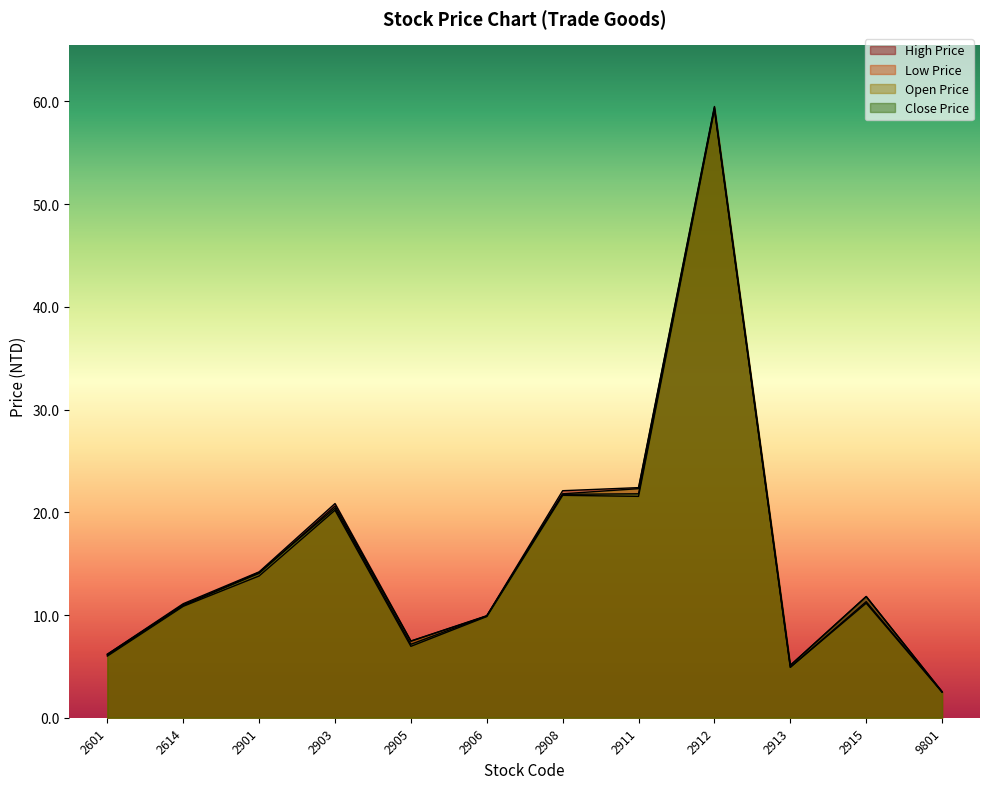

Reading right to left, list all the values displayed in this chart.

High Price: 9801=2.5	2915=11.8	2913=5.1	2912=59.5	2911=22.4	2908=22.1	2906=9.9	2905=7.5	2903=20.9	2901=14.2	2614=11.1	2601=6.2
Low Price: 9801=2.5	2915=11.2	2913=4.9	2912=59.2	2911=21.6	2908=21.6	2906=9.8	2905=7.0	2903=20.2	2901=13.8	2614=10.8	2601=6.0
Open Price: 9801=2.5	2915=11.3	2913=4.9	2912=59.4	2911=22.3	2908=21.8	2906=9.9	2905=7.5	2903=20.6	2901=14.1	2614=11.0	2601=6.2
Close Price: 9801=2.5	2915=11.8	2913=5.1	2912=59.3	2911=21.8	2908=21.8	2906=9.9	2905=7.2	2903=20.4	2901=14.2	2614=10.9	2601=6.1